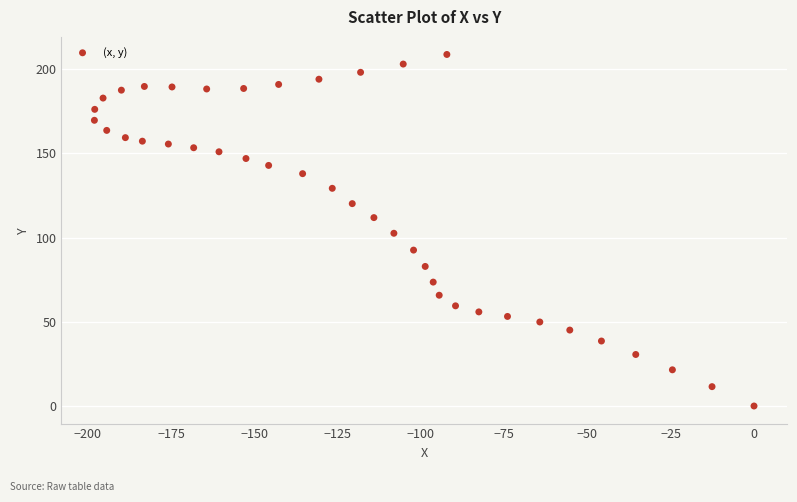

What is the range of X values (max minus min)?

198.0